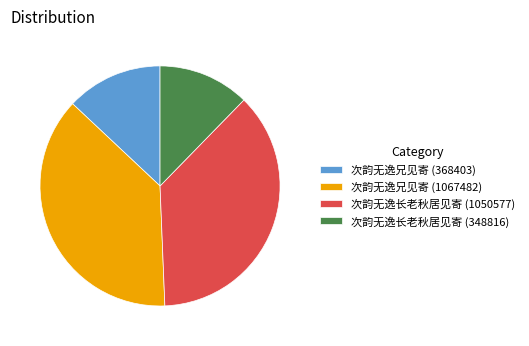

Which has a higher value, 次韵无逸长老秋居见寄 (1050577) or 次韵无逸兄见寄 (1067482)?

次韵无逸兄见寄 (1067482)